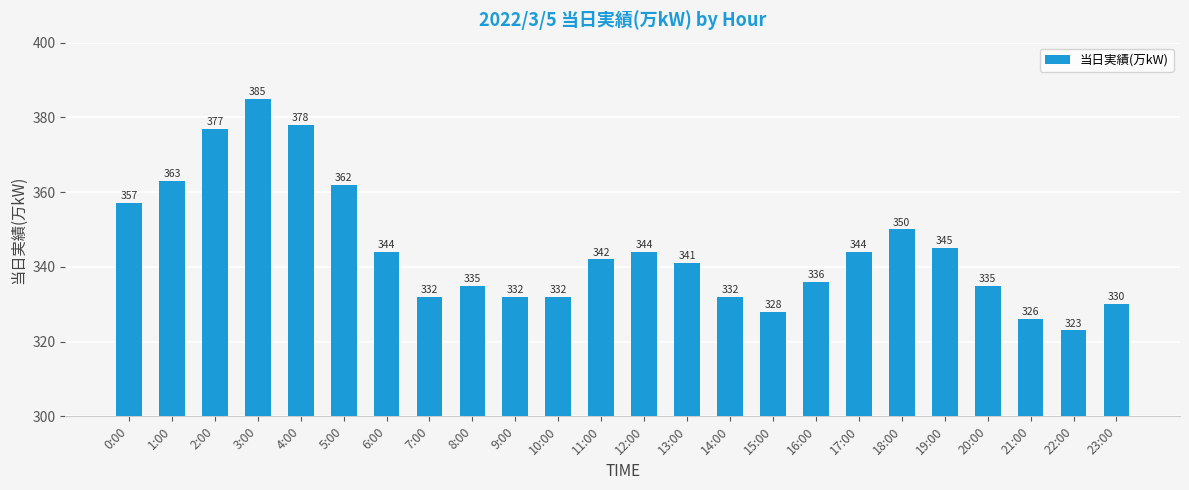

Reading left to right, what are all the values shown in this chart?

0:00=357	1:00=363	2:00=377	3:00=385	4:00=378	5:00=362	6:00=344	7:00=332	8:00=335	9:00=332	10:00=332	11:00=342	12:00=344	13:00=341	14:00=332	15:00=328	16:00=336	17:00=344	18:00=350	19:00=345	20:00=335	21:00=326	22:00=323	23:00=330